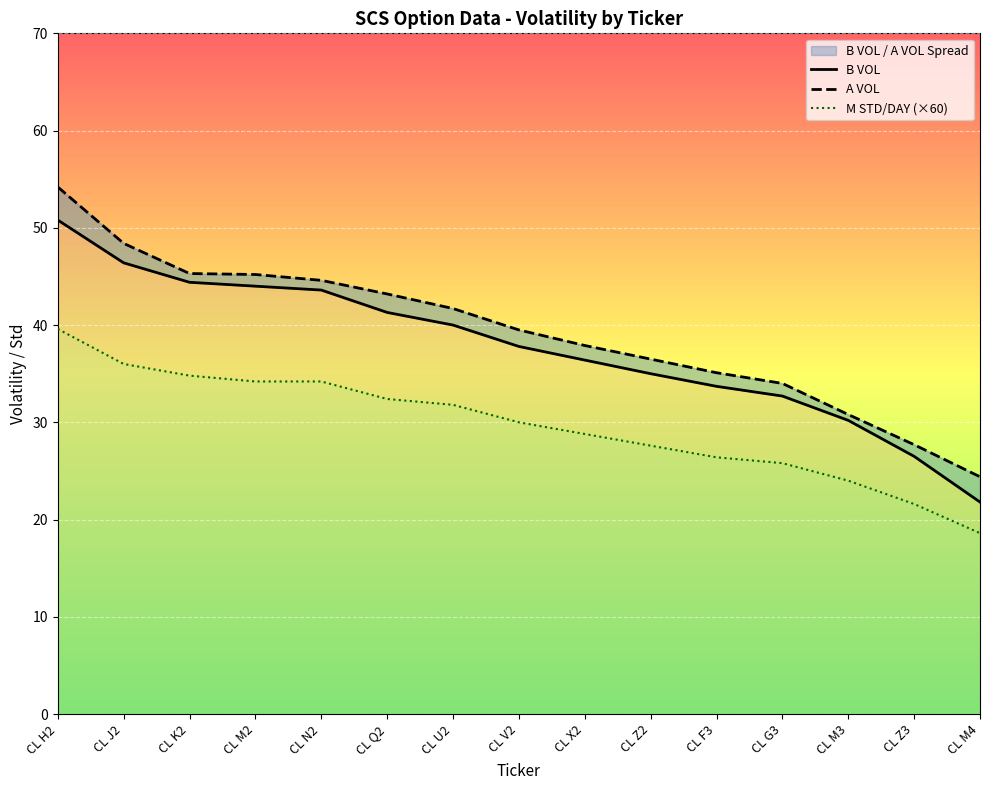

At which label does M STD/DAY (×60) first exceed 30?

CL H2